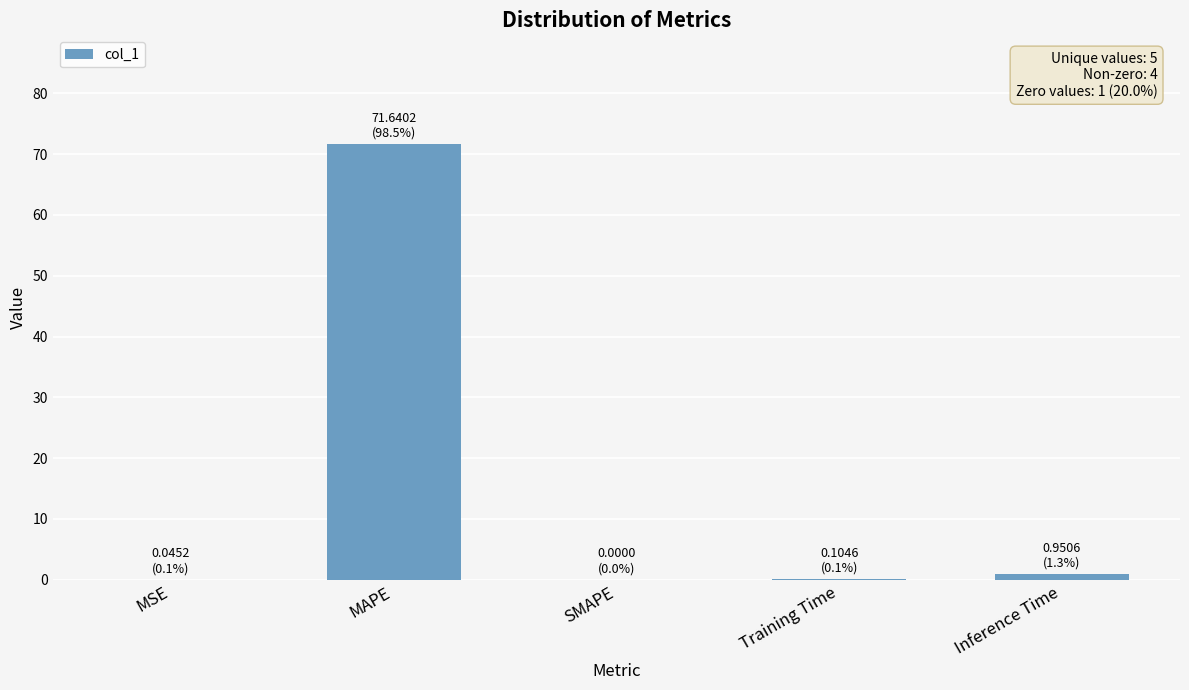

What is the greatest value displayed?

71.6